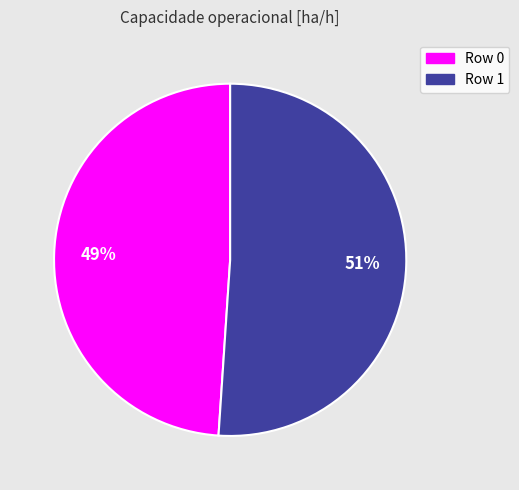

To the nearest percent, what portion does Row 1 represent?

51%